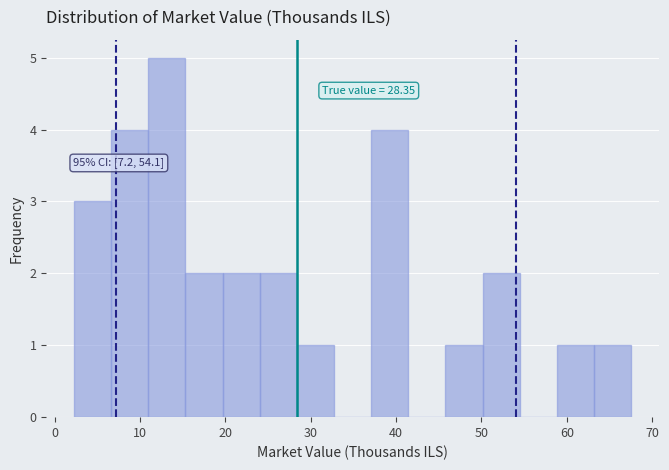

Over which range of the x-axis is the bar tallest?

11 to 15